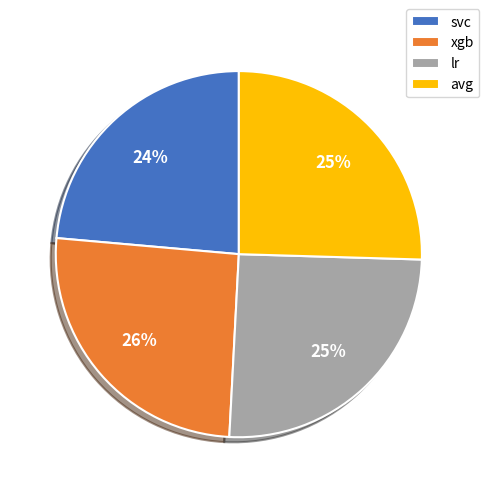

Is lr the majority of the pie?

No